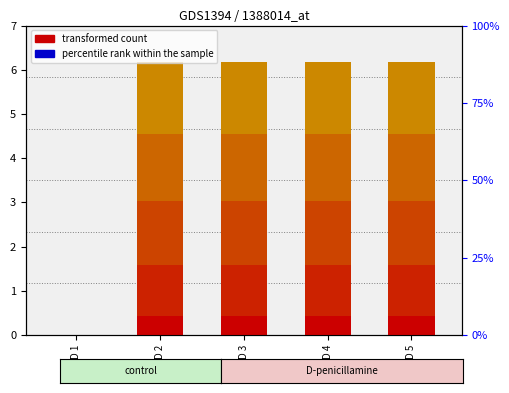

What value does the col_11 series have at GenID 5?

1.5